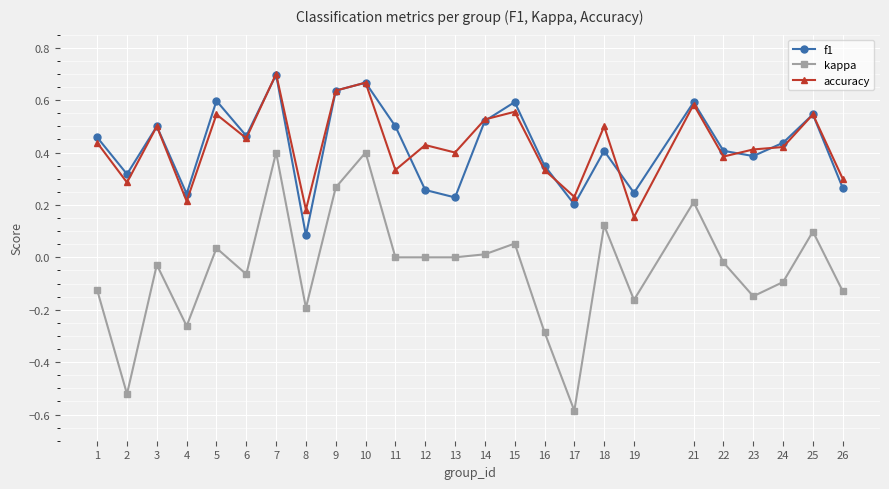

Between 9 and 14, which series saw the biggest shift?

kappa